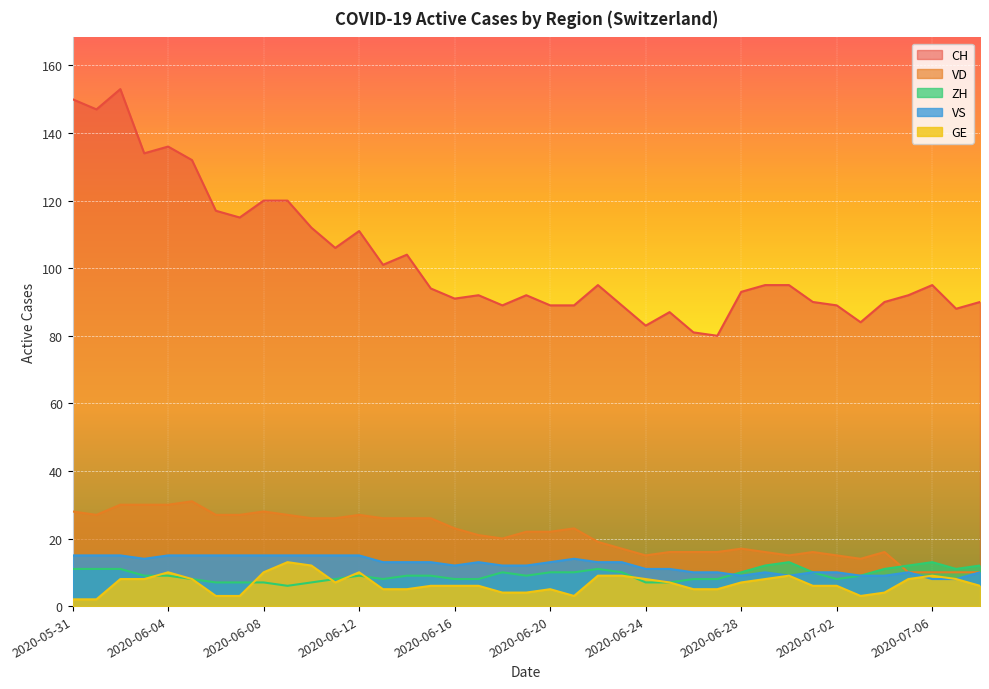

What is the sum of all GE values?

257